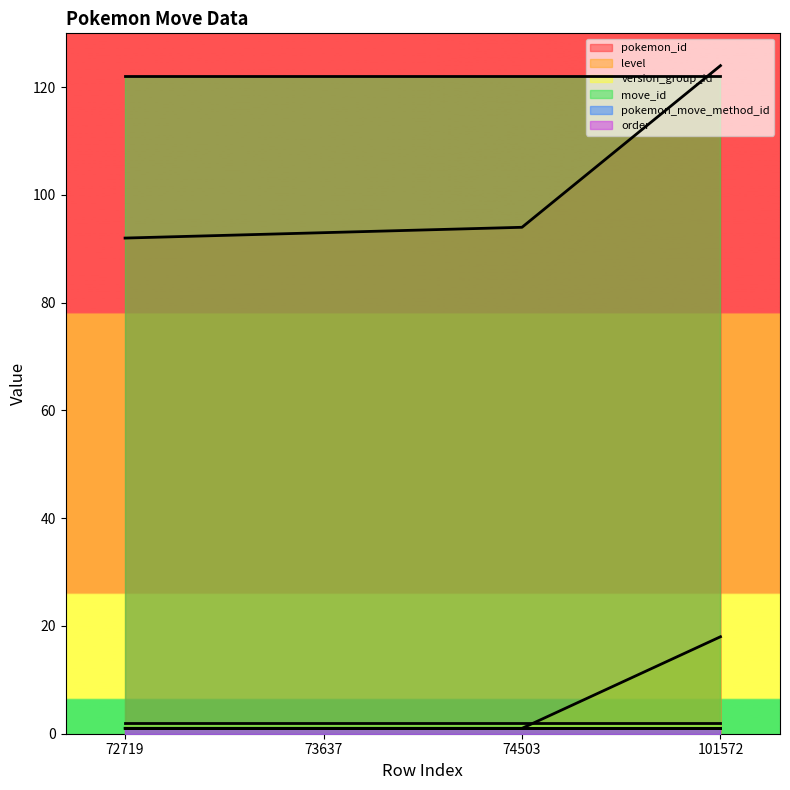

Which series changed the most between 72719 and 74503?

pokemon_id